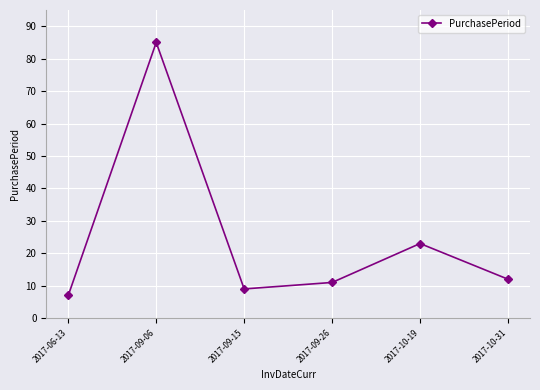

What is the label of the 5th point from the left?

2017-10-19